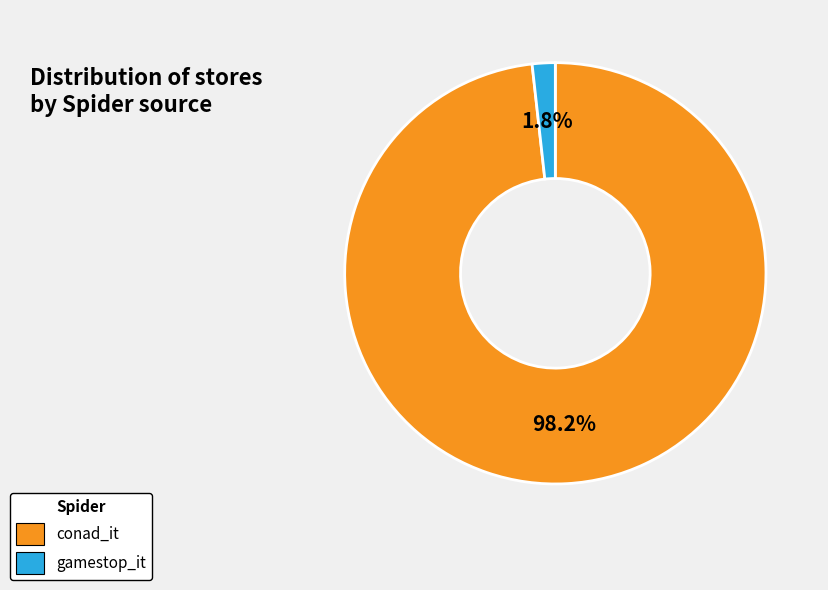

What percentage do gamestop_it and conad_it together represent?

100.0%